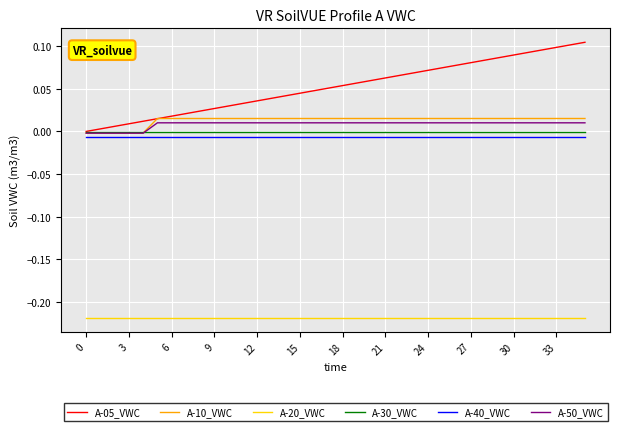

True or false: A-20_VWC and A-30_VWC intersect in this chart.

False